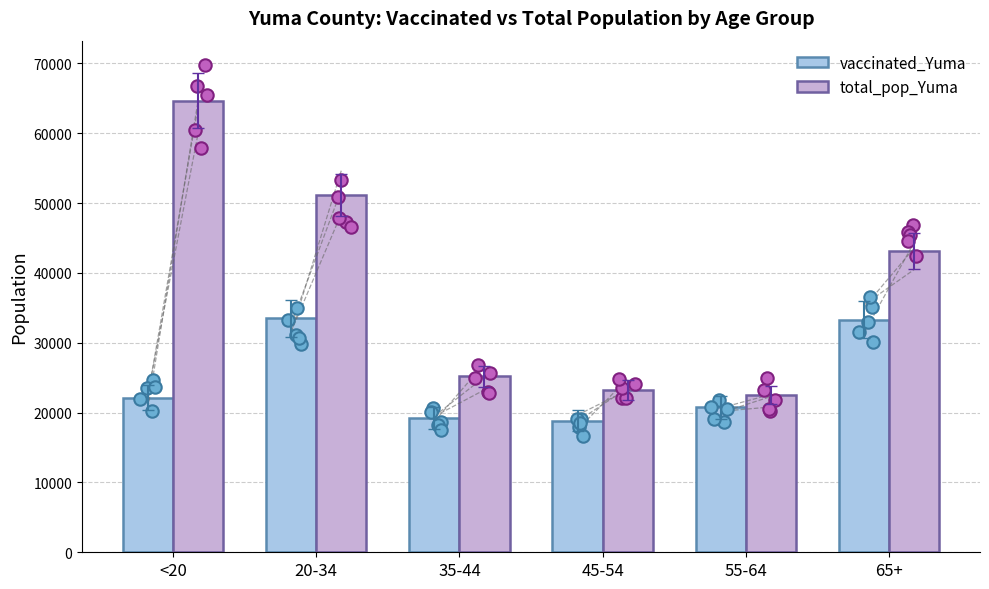

At how many categories does at least one series exceed 37633?

3